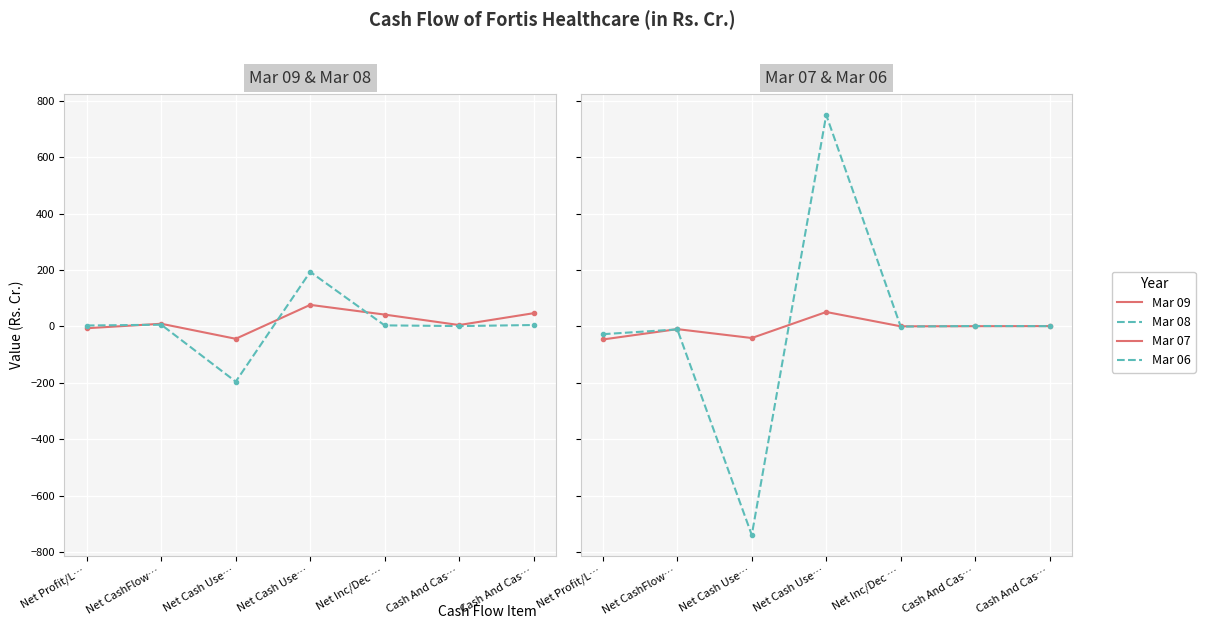

What is the smallest value displayed?

-740.1